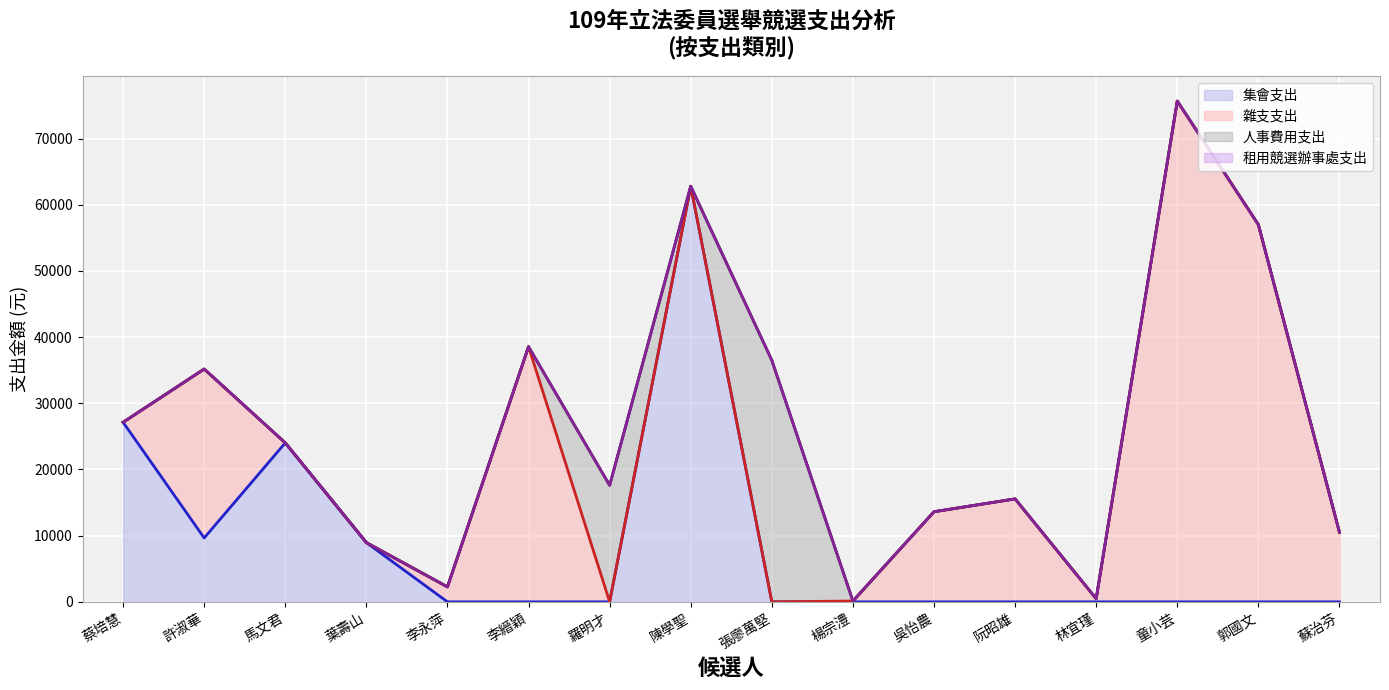

What is the sum of all 集會支出 (線) values?

132558